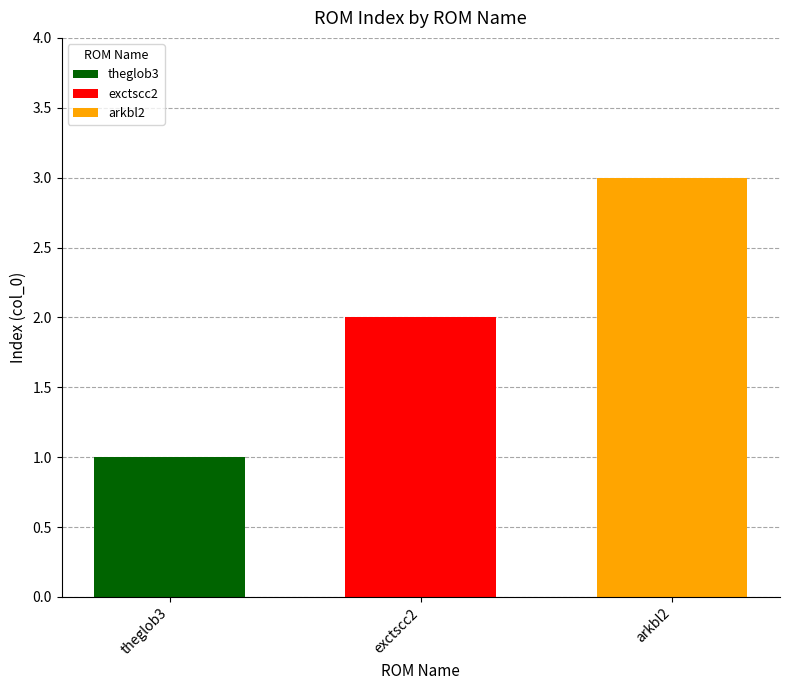

Which series has the largest range (max minus min)?

theglob3